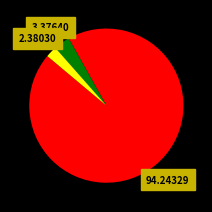

Is there any slice that represents more than half of the pie?

Yes